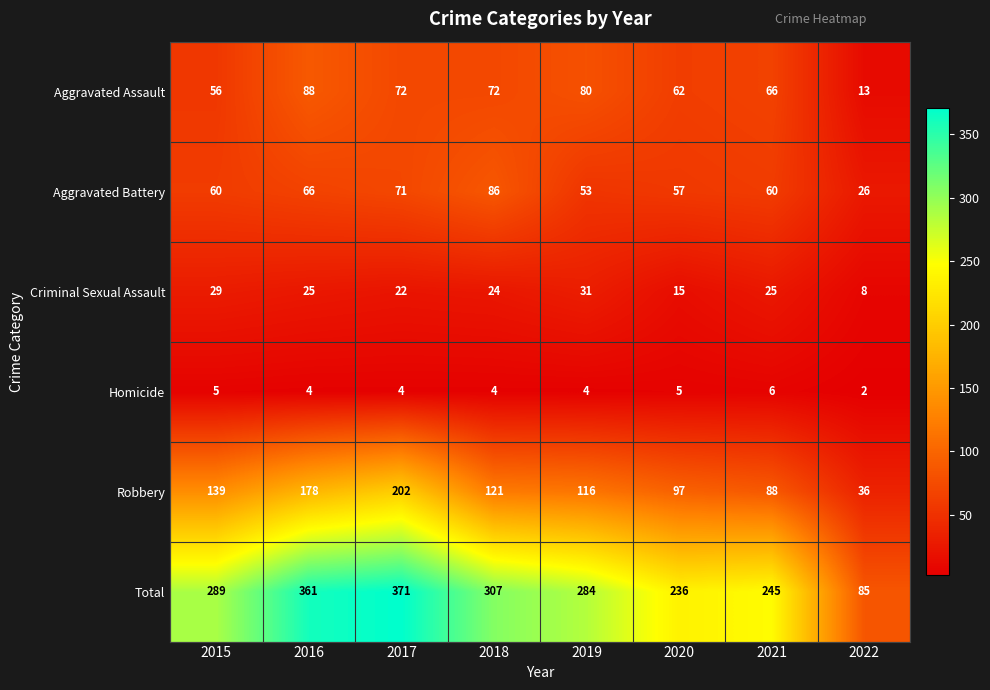

At how many categories does at least one series exceed 24?

8